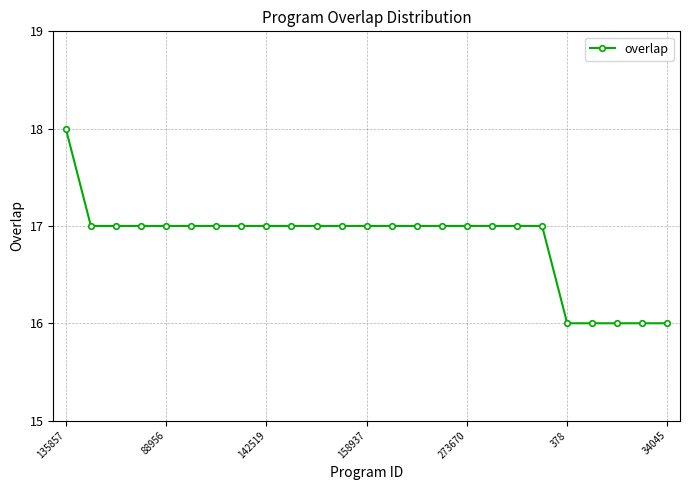

What is the greatest value displayed?

18